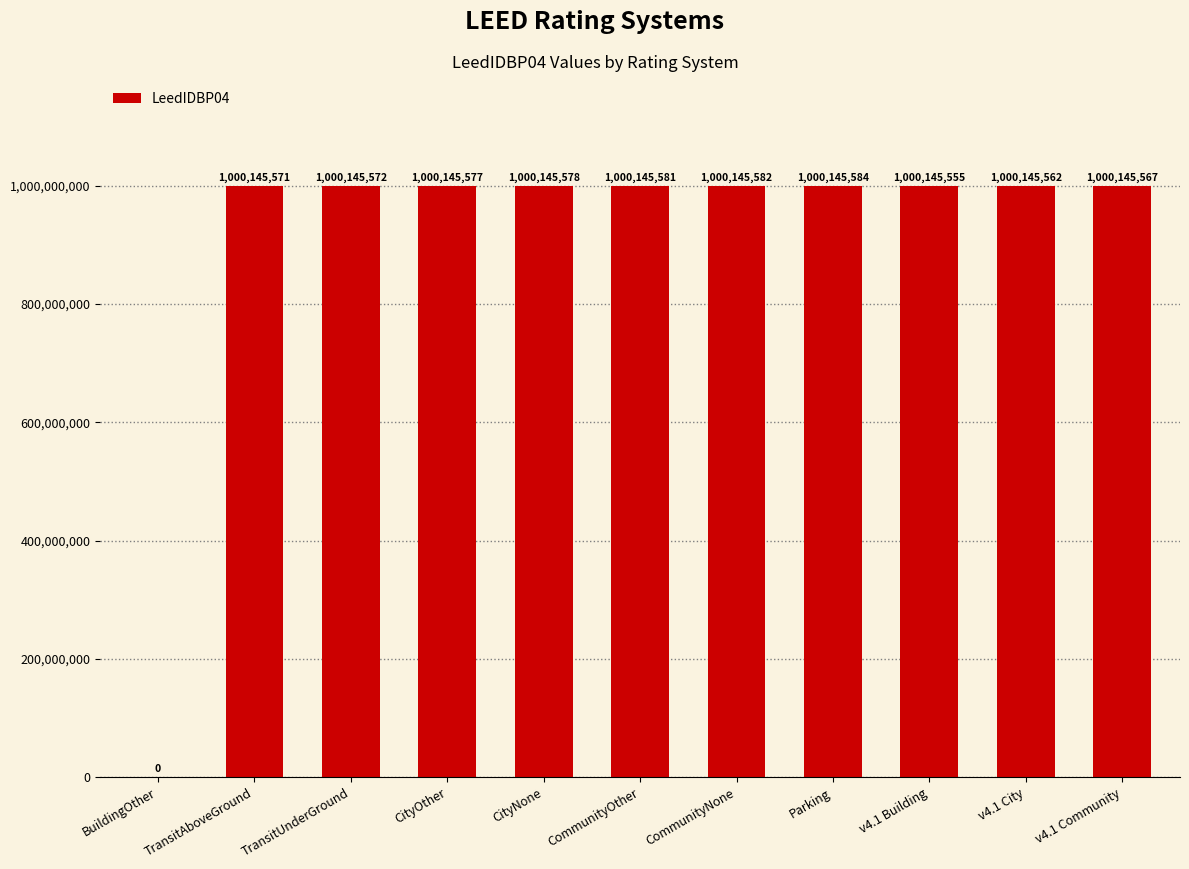

Reading right to left, transcribe all the data shown in this chart.

v4.1 Community=1000145567	v4.1 City=1000145562	v4.1 Building=1000145555	Parking=1000145584	CommunityNone=1000145582	CommunityOther=1000145581	CityNone=1000145578	CityOther=1000145577	TransitUnderGround=1000145572	TransitAboveGround=1000145571	BuildingOther=0